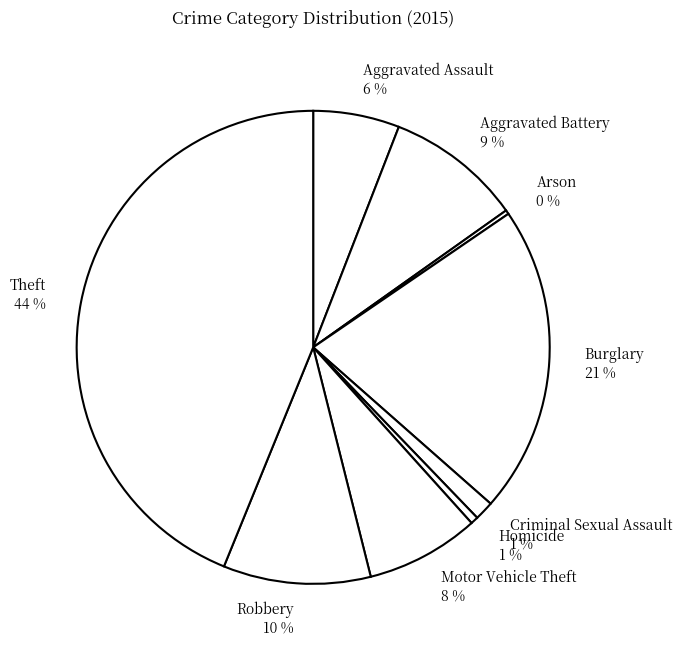

To the nearest percent, what is the combined percentage of Aggravated Battery and Robbery?

19%